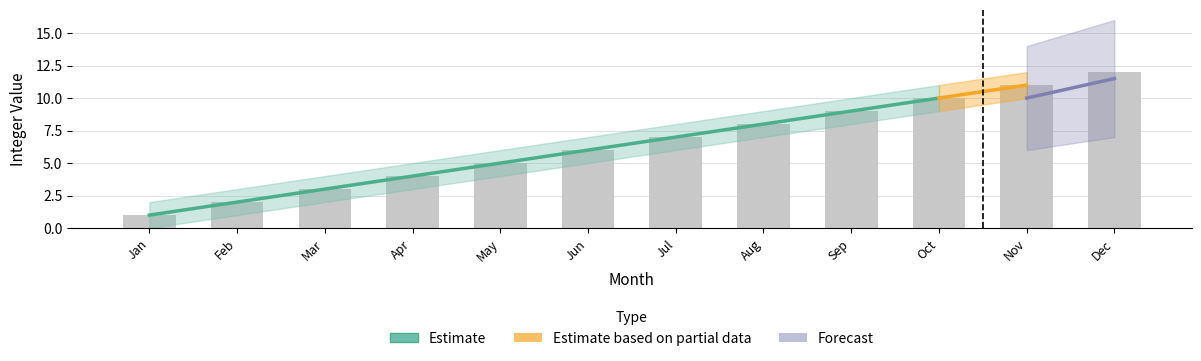

List the labels in order of value, smallest first.

Jan, Feb, Mar, Apr, May, Jun, Jul, Aug, Sep, Oct, Nov, Dec